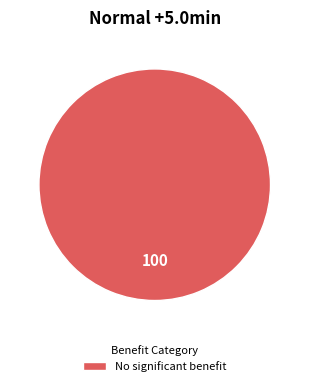

Rank the categories by value from highest to lowest.

No significant benefit